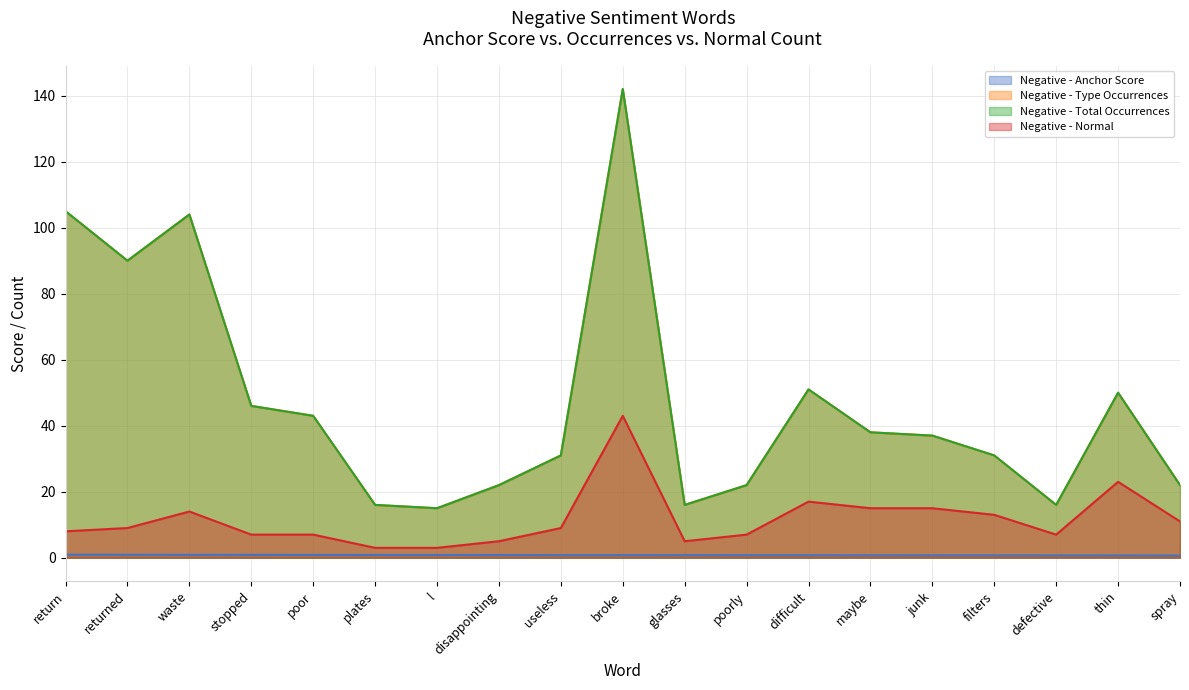

What is the maximum value for Negative - Normal?

43.0